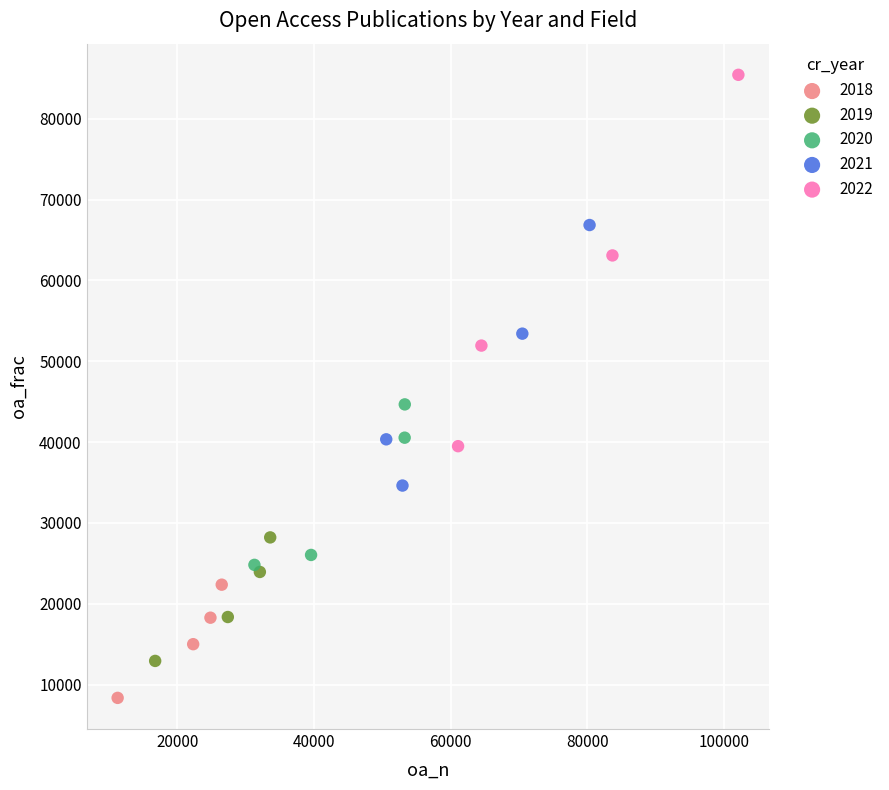

What are all the series names shown in the legend?

2018, 2019, 2020, 2021, 2022